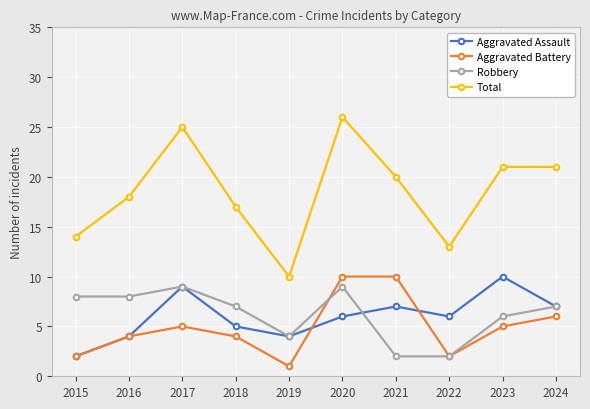

Which series has the largest total across all categories?

Total